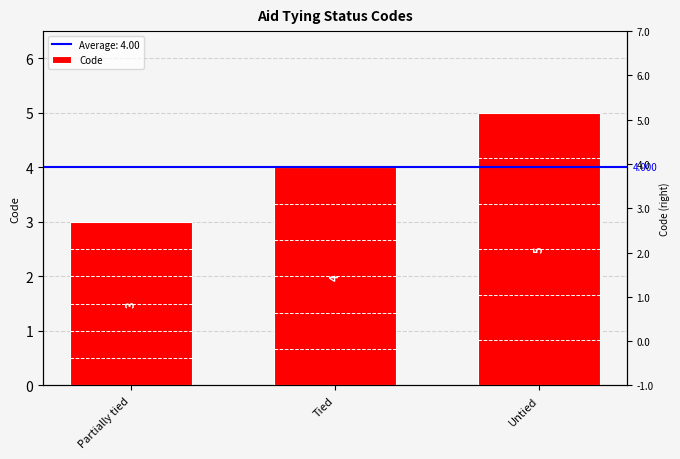

Rank the categories by value from highest to lowest.

Untied, Tied, Partially tied